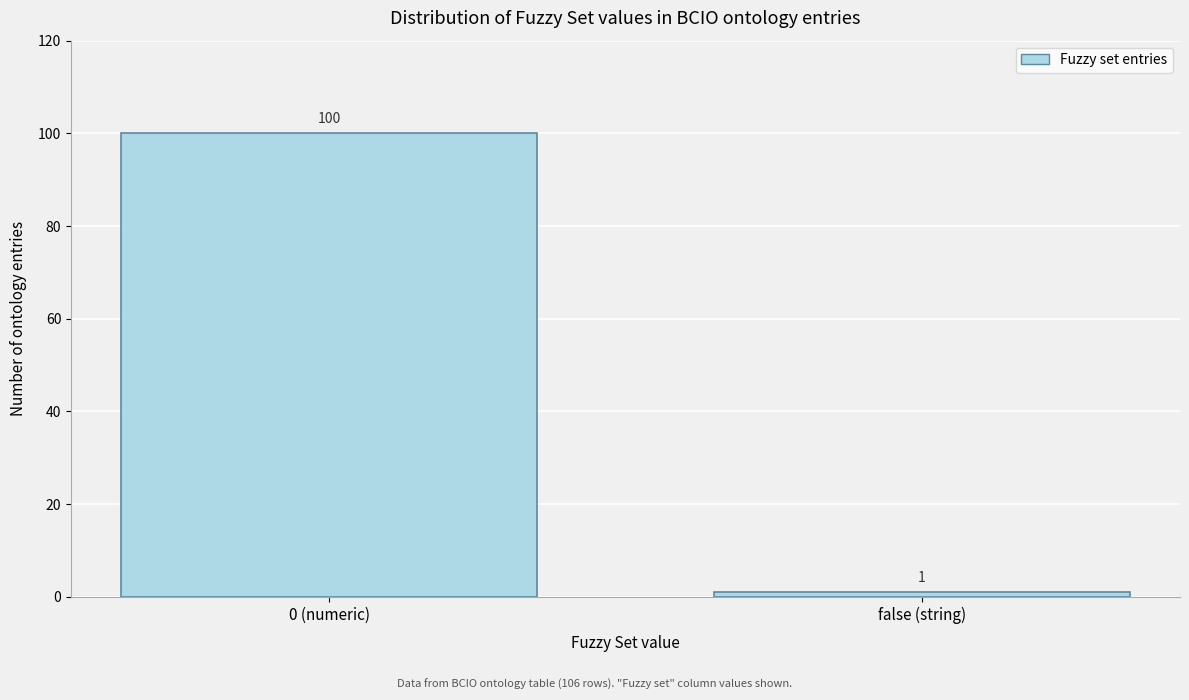

Reading right to left, list all the values displayed in this chart.

1	100